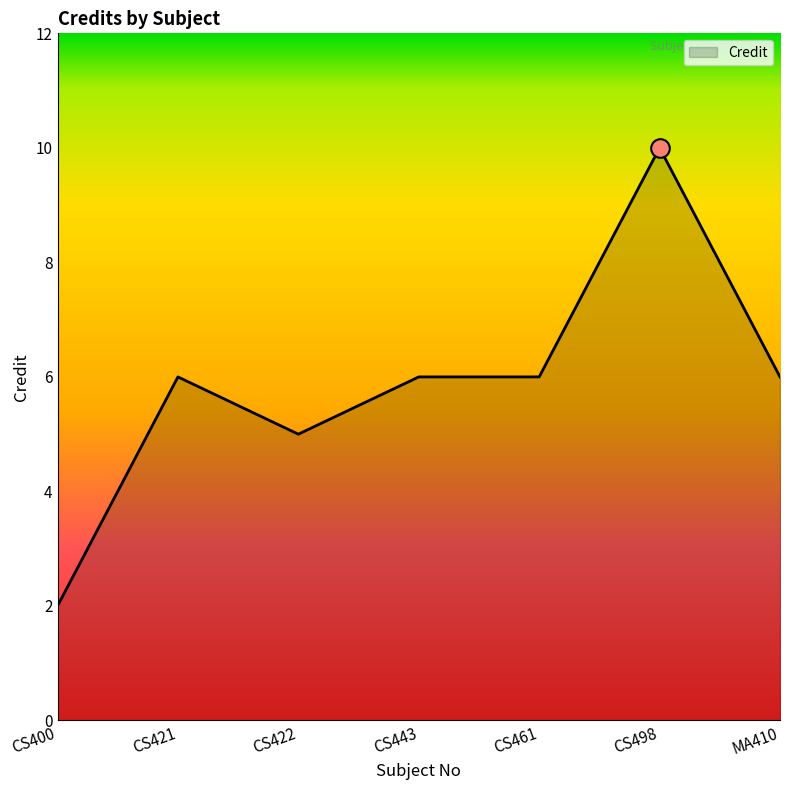

Which has a higher value, CS422 or CS421?

CS421